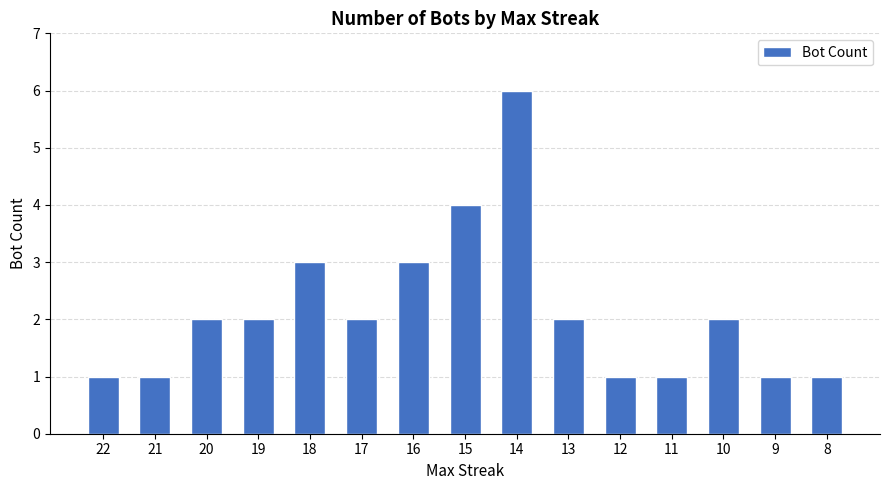

Is it true that the value at 19 is 1?

False